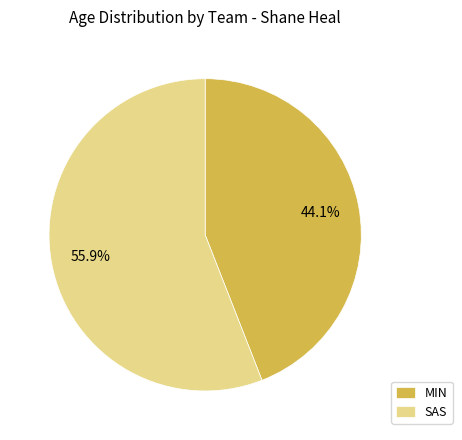

Is there any slice that represents more than half of the pie?

Yes